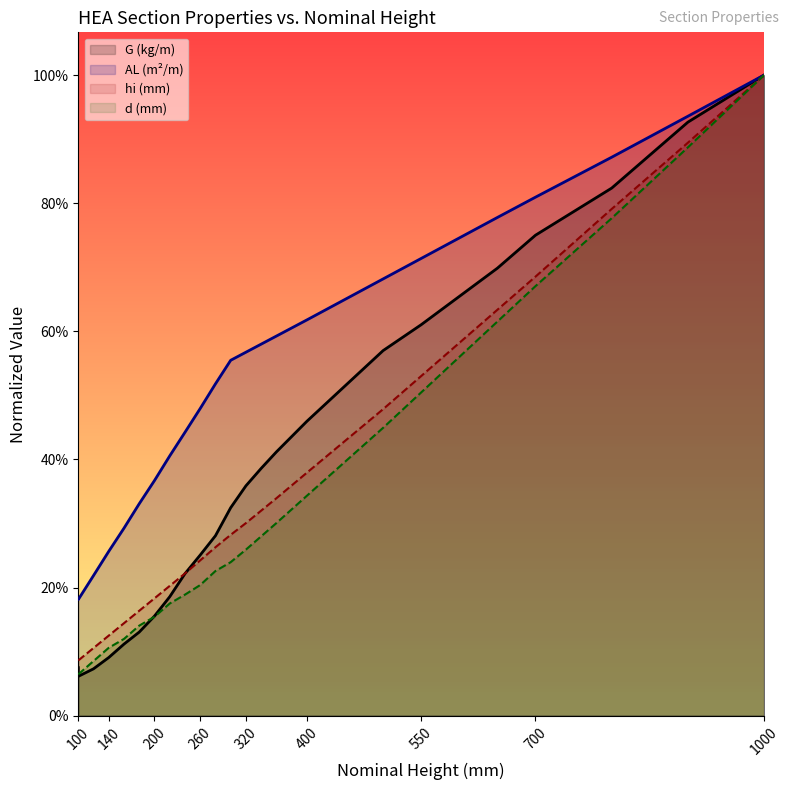

True or false: G (kg/m) and AL (m2/m) cross at least once.

False